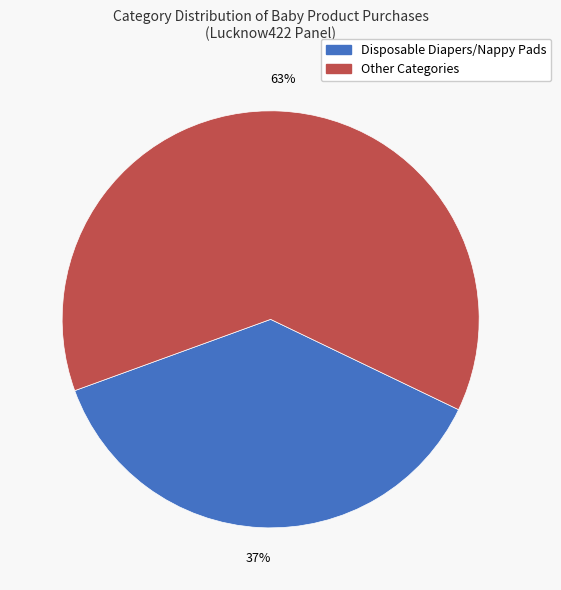

Is the sum of Other Categories and Disposable Diapers/Nappy Pads greater than half?

Yes